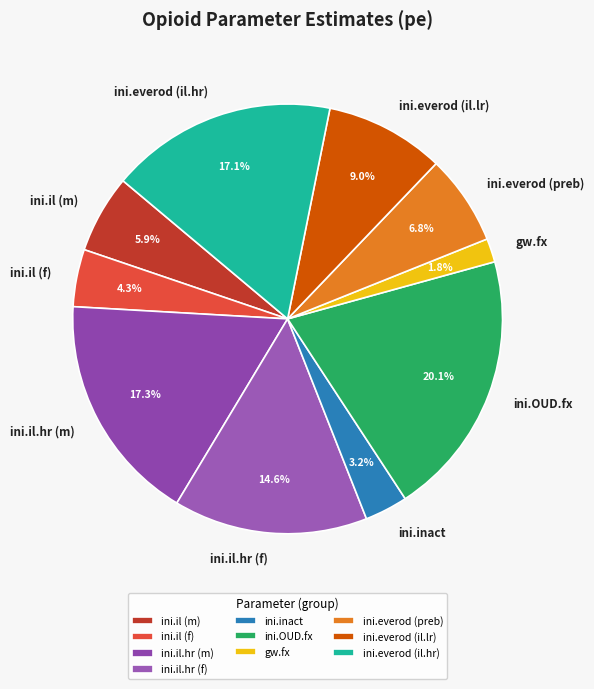

Combined, what portion of the pie is ini.il.hr (f) and ini.everod (il.lr)?

23.6%